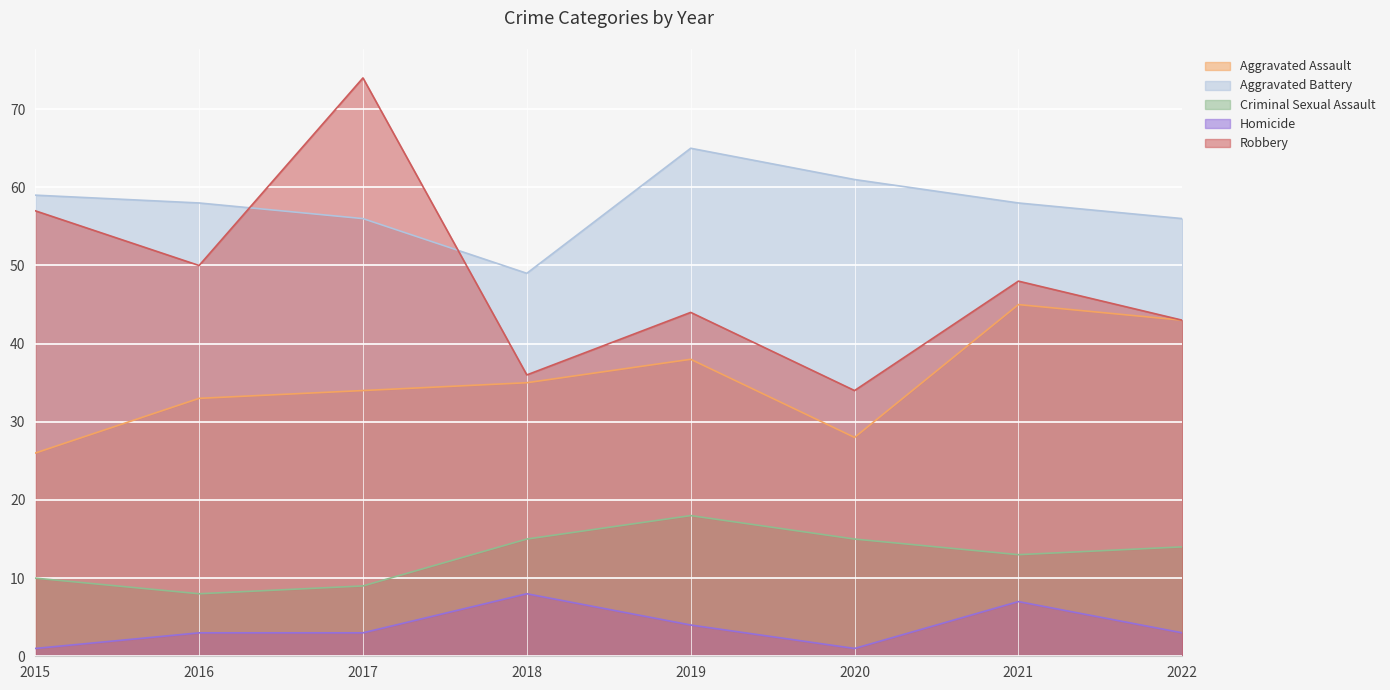

What is the smallest value displayed?

1